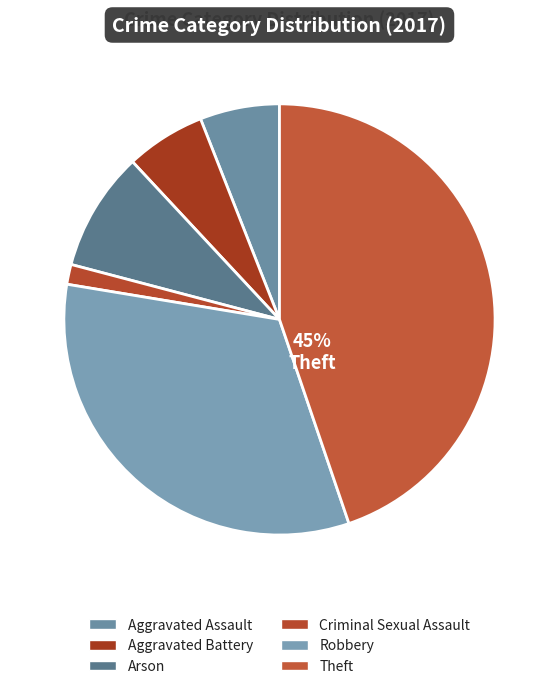

True or false: Arson accounts for 9% of the total.

True